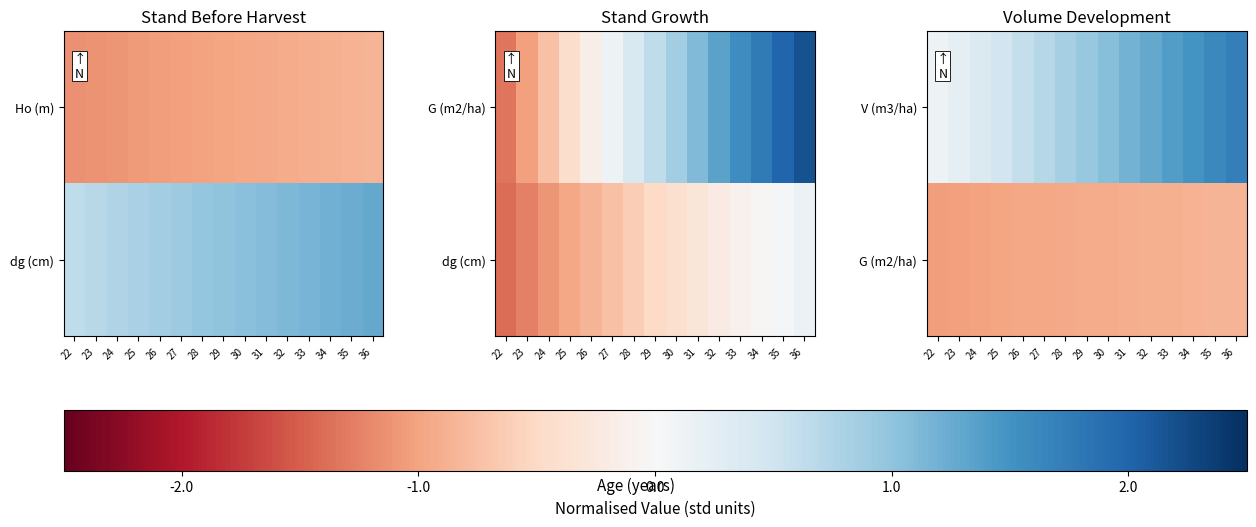

The G (m2/ha) series shows -0.9 at 33. True or false?

True